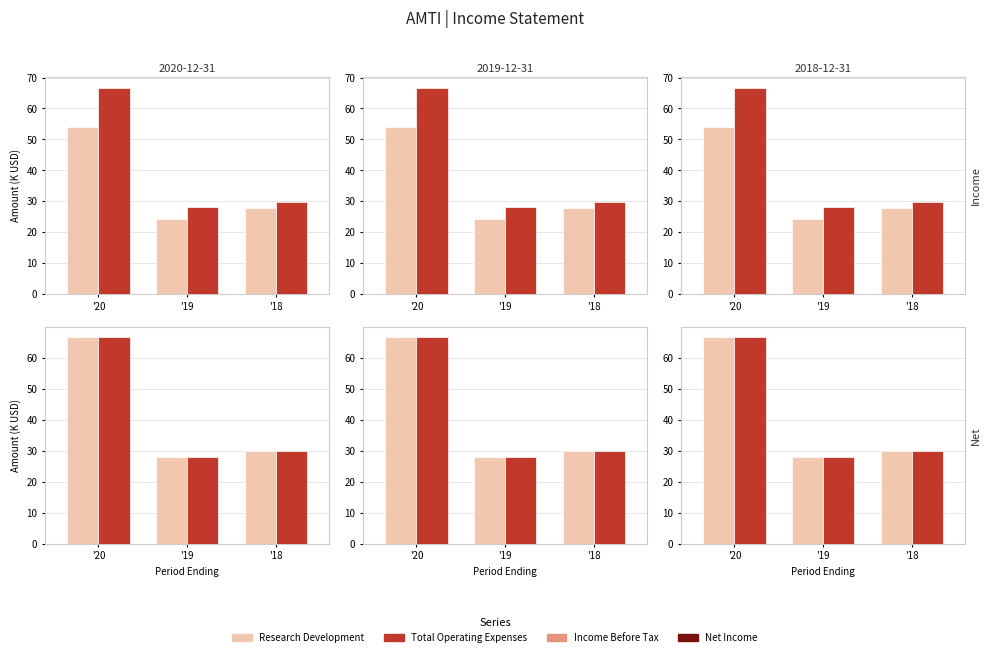

At which category is the sum across all series the highest?

'20